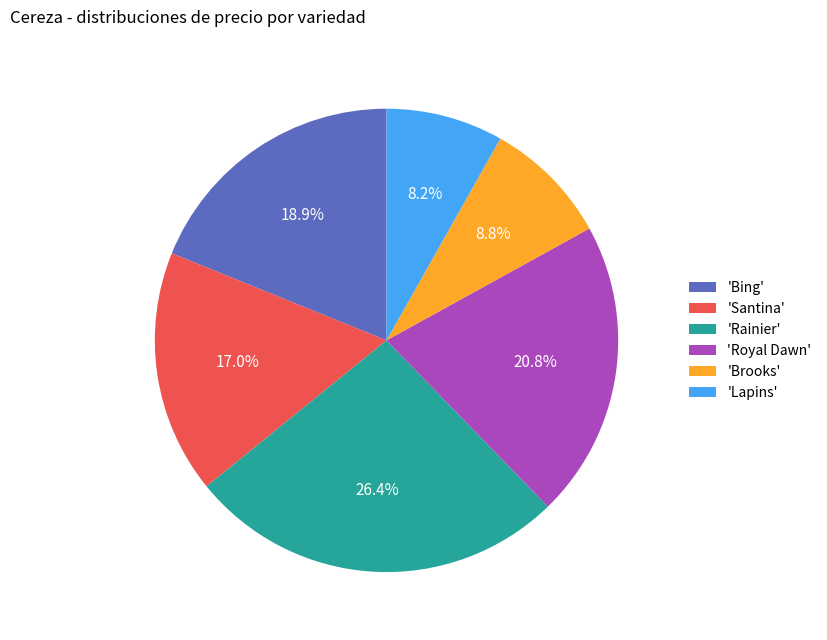

Rank the categories by value from highest to lowest.

'Rainier', 'Royal Dawn', 'Bing', 'Santina', 'Brooks', 'Lapins'